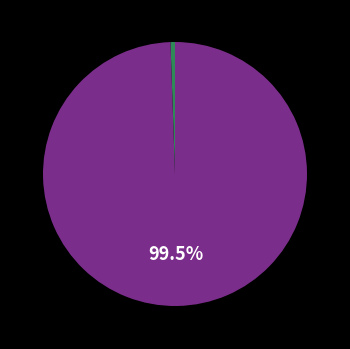

Count the number of slices in the pie.

2